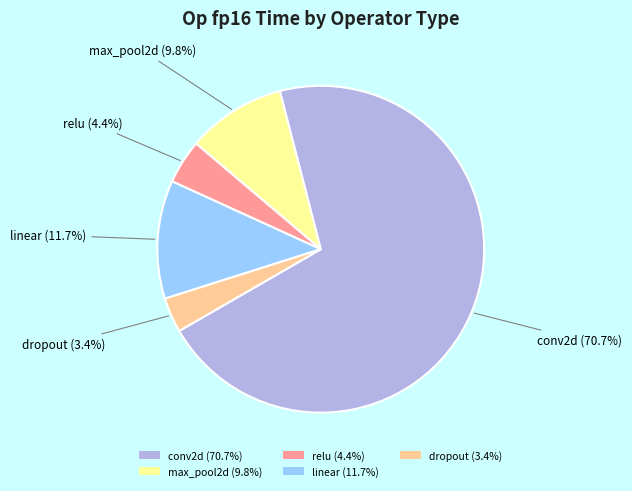

Rank the categories by value from lowest to highest.

dropout, relu, max_pool2d, linear, conv2d